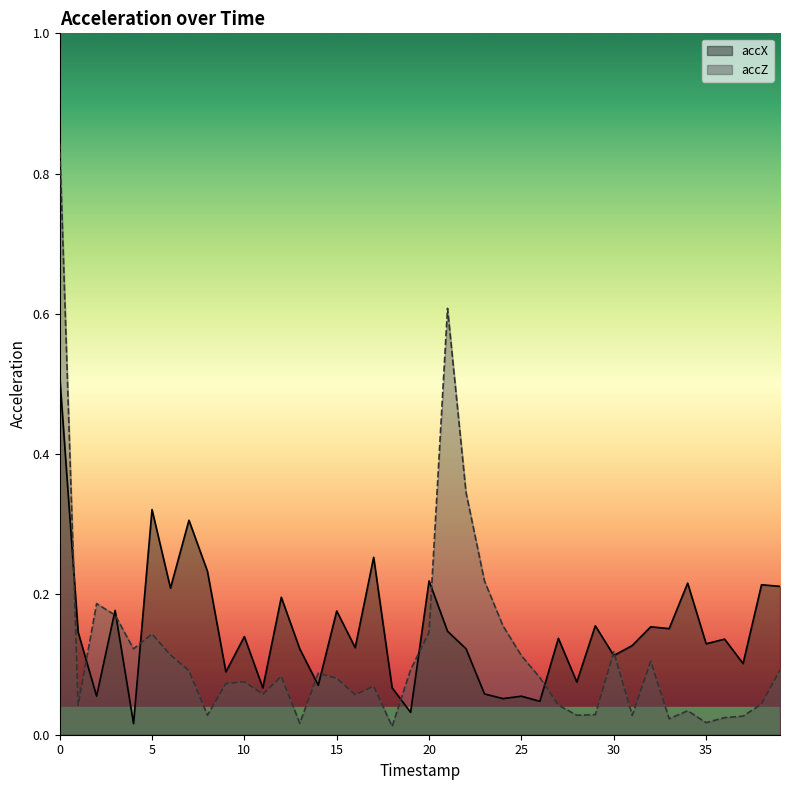

What value does the accZ series have at 30?

0.1